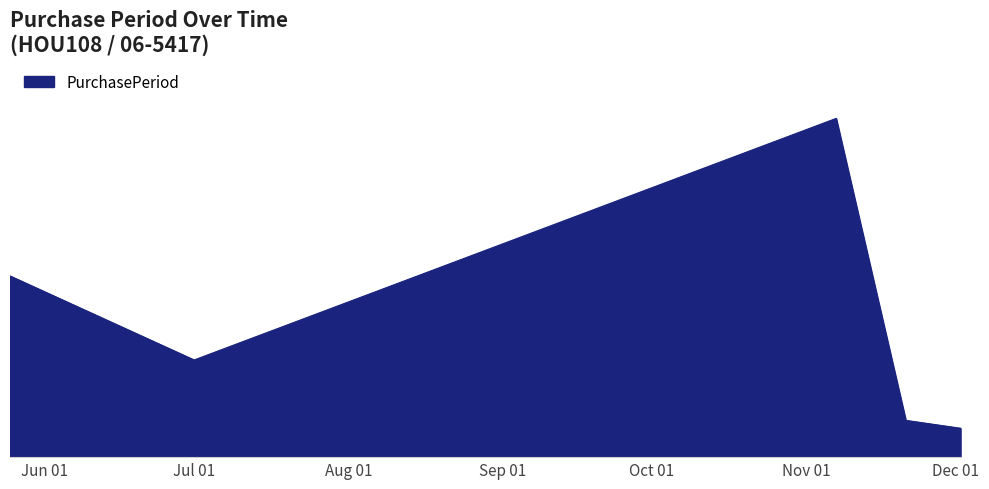

Does the chart have visible grid lines?

No